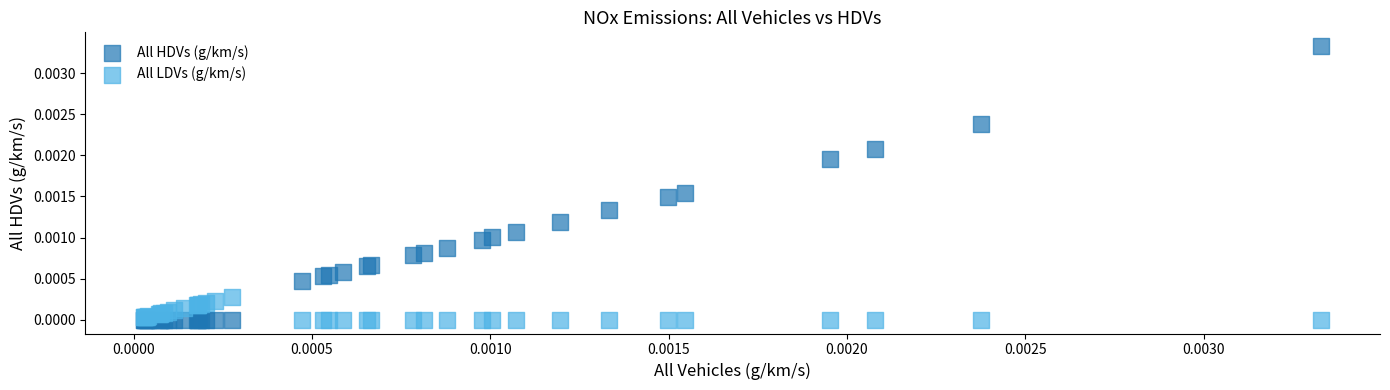

Which series has the widest spread of Y values?

All HDVs (g/km/s)